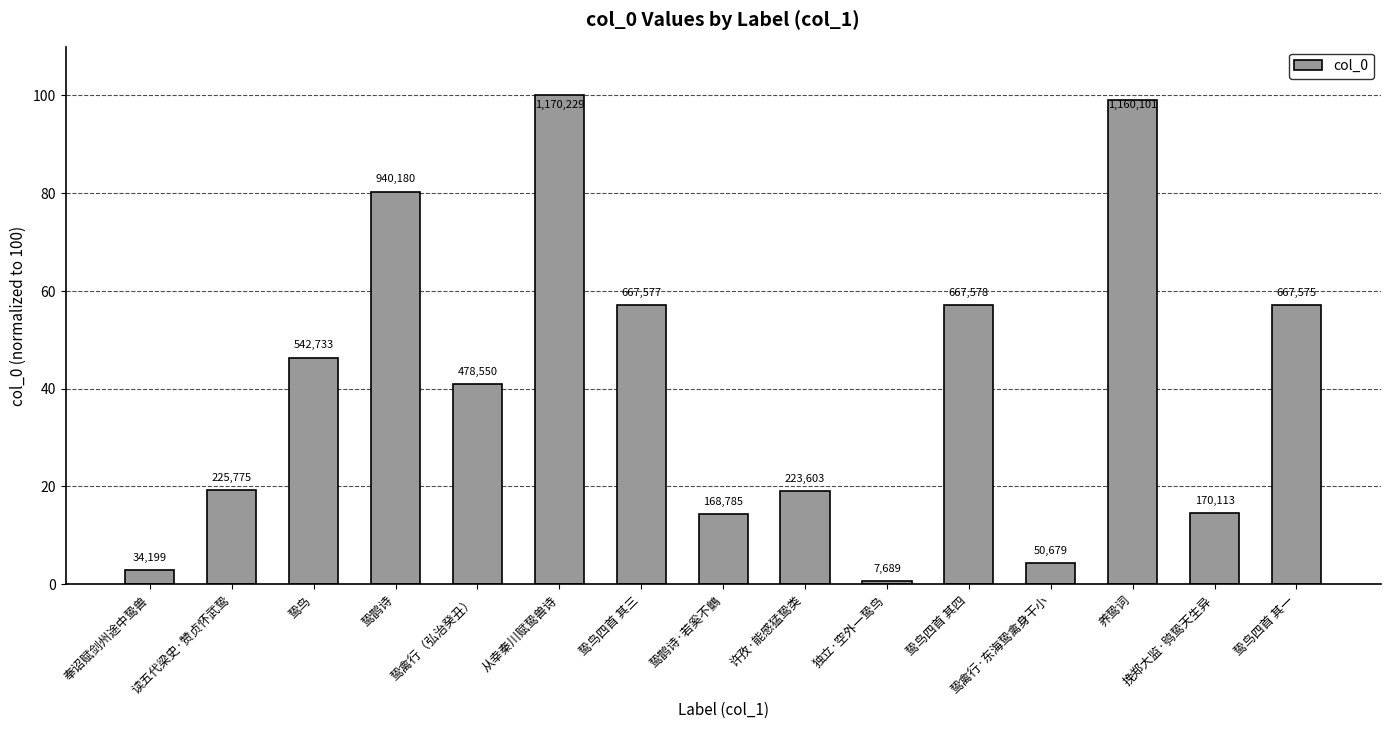

Reading right to left, transcribe all the data shown in this chart.

鸷鸟四首 其一=57.0	挽郑大监·鸮鸷天生异=14.5	养鸷词=99.1	鸷禽行·东海鸷禽身干小=4.3	鸷鸟四首 其四=57.0	独立·空外一鸷鸟=0.7	许孜·能感猛鸷类=19.1	鸷鹊诗·若奚不鸇=14.4	鸷鸟四首 其三=57.0	从幸秦川赋鸷兽诗=100.0	鸷禽行（弘治癸丑）=40.9	鸷鹊诗=80.3	鸷鸟=46.4	读五代梁史·赞贞怀武鸷=19.3	奉诏赋剑州途中鸷兽=2.9